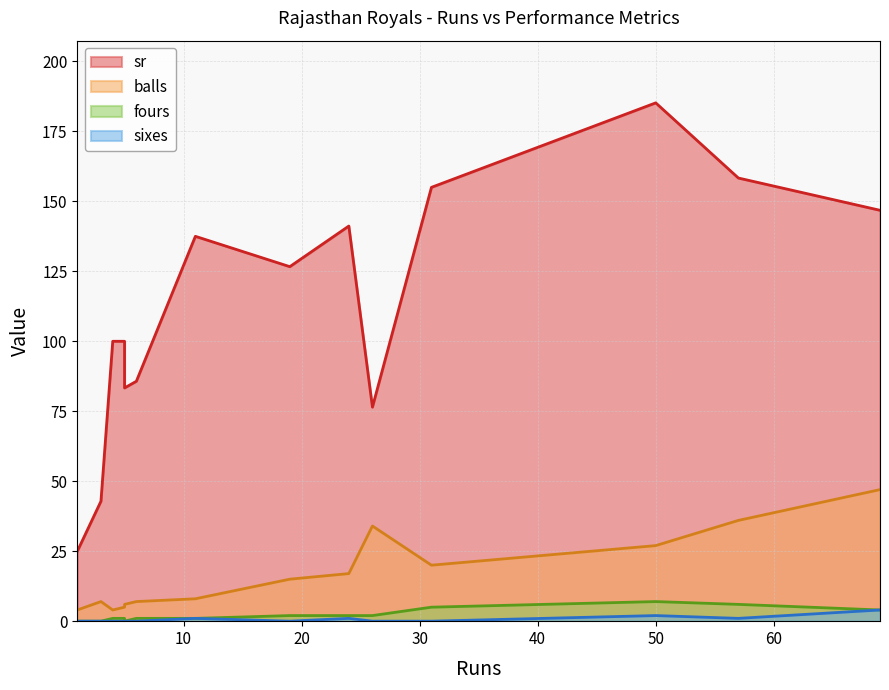

Reading left to right, list all the values displayed in this chart.

sr: 25.0	42.9	100.0	100.0	83.3	85.7	137.5	126.7	141.2	76.5	155.0	185.2	158.3	146.8
balls: 4.0	7.0	4.0	5.0	6.0	7.0	8.0	15.0	17.0	34.0	20.0	27.0	36.0	47.0
fours: 0.0	0.0	1.0	1.0	0.0	1.0	1.0	2.0	2.0	2.0	5.0	7.0	6.0	4.0
sixes: 0.0	0.0	0.0	0.0	0.0	0.0	1.0	0.0	1.0	0.0	0.0	2.0	1.0	4.0